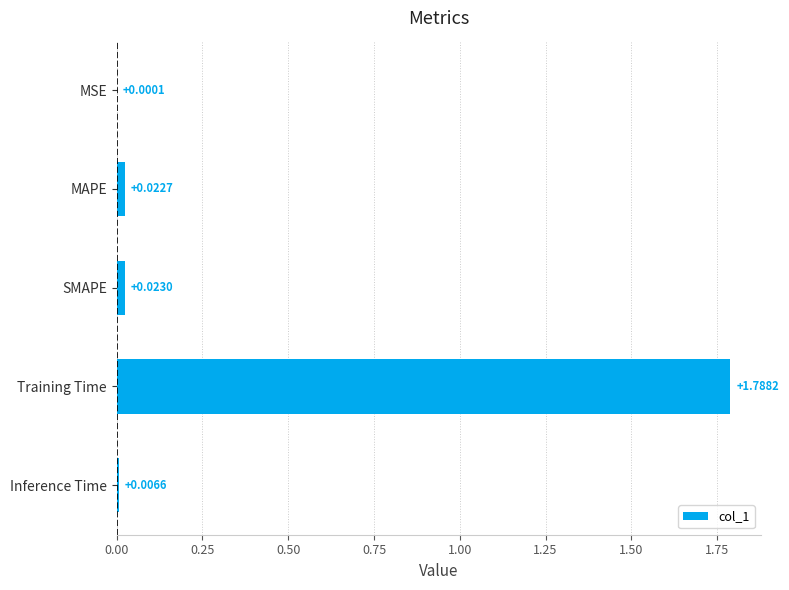

Which has a higher value, MAPE or MSE?

MAPE